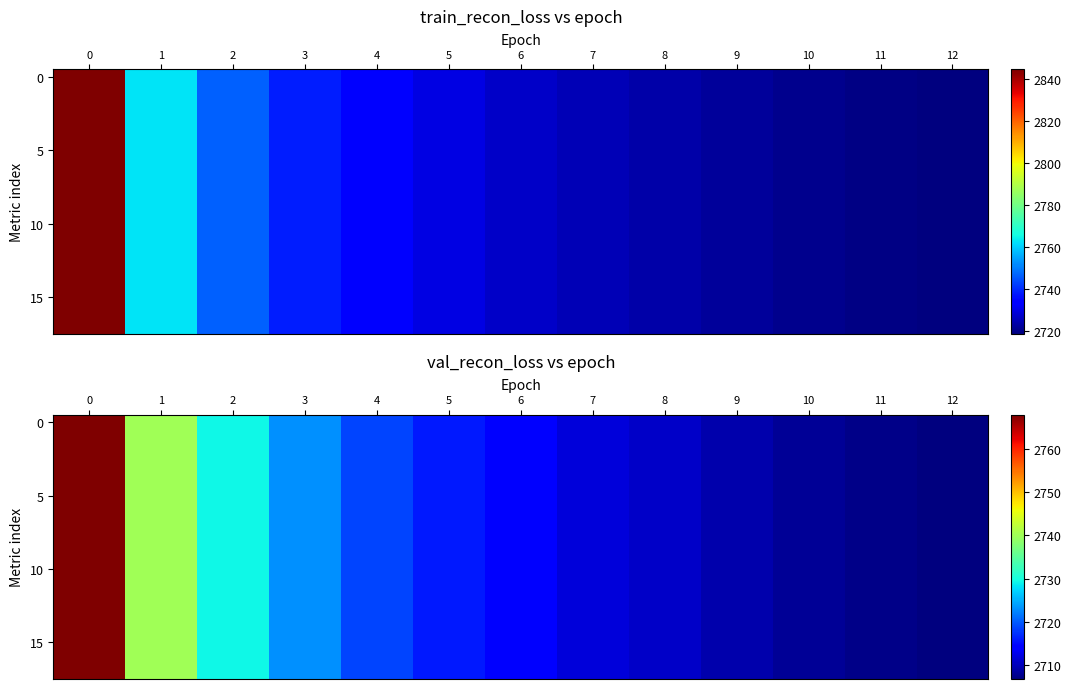

Which has a higher value, 4 or 12?

4